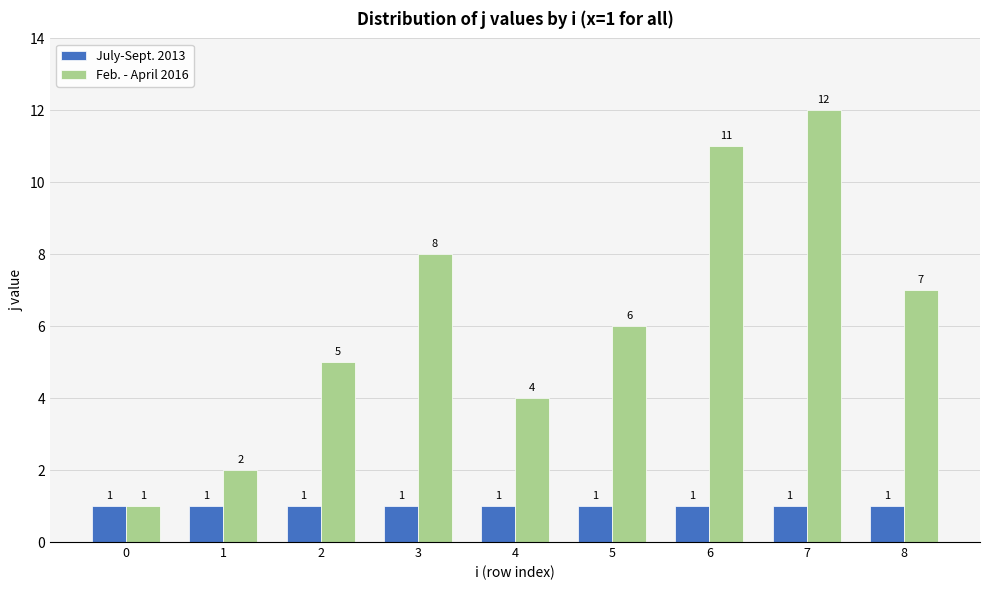

Are the bars horizontal?

No